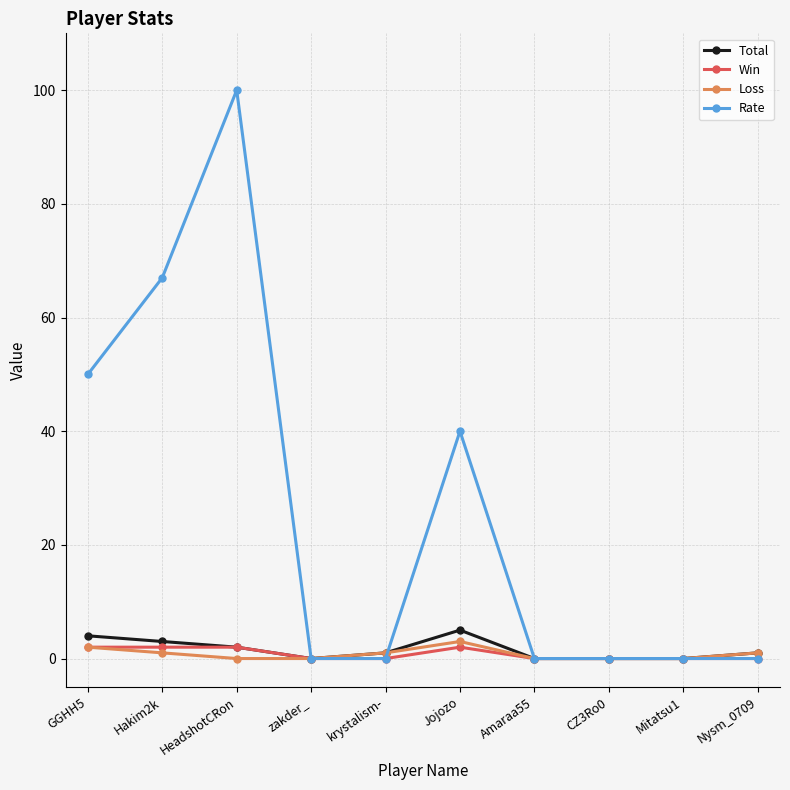

What is the sum of the Rate values at zakder_ and GGHH5?

50